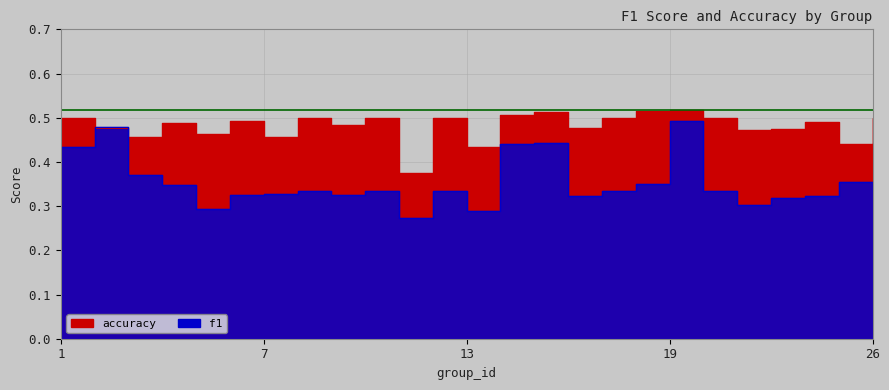

How many series are shown in this chart?

2